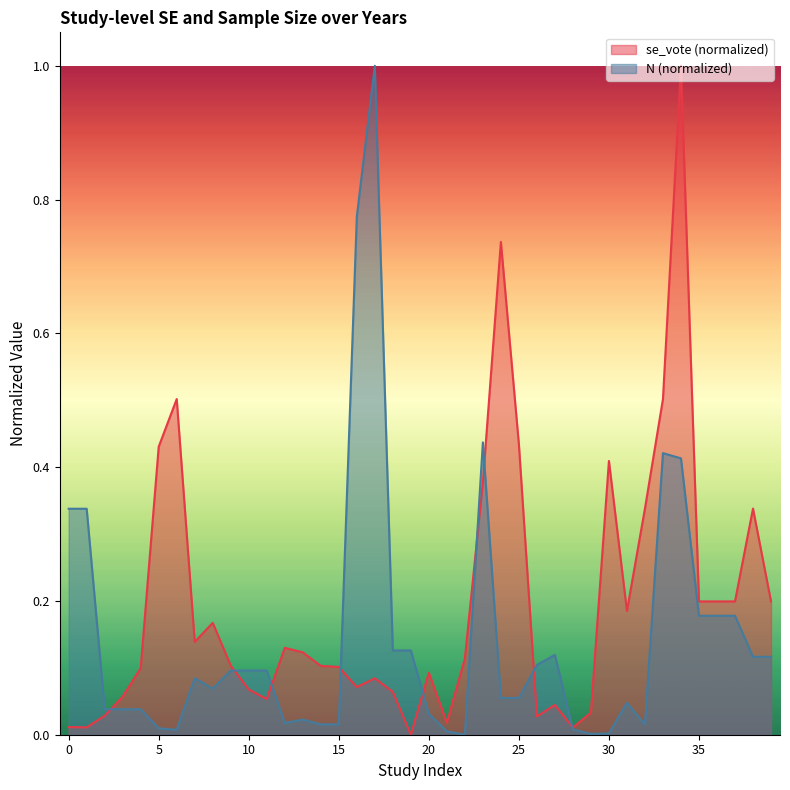

How many data points does each series have?

40